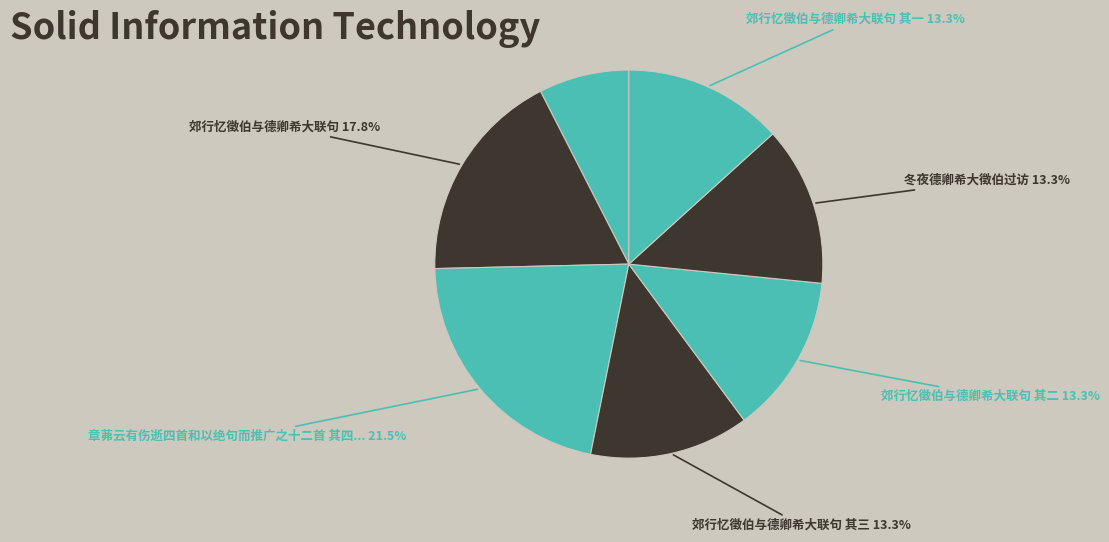

Rank the categories by value from lowest to highest.

吴伟卿希鄂, 冬夜德卿希大徵伯过访, 郊行忆徵伯与德卿希大联句 其一, 郊行忆徵伯与德卿希大联句 其二, 郊行忆徵伯与德卿希大联句 其三, 郊行忆徵伯与德卿希大联句, 章茀云有伤逝四首和以绝句而推广之十二首 其四 吴伟卿希鄂